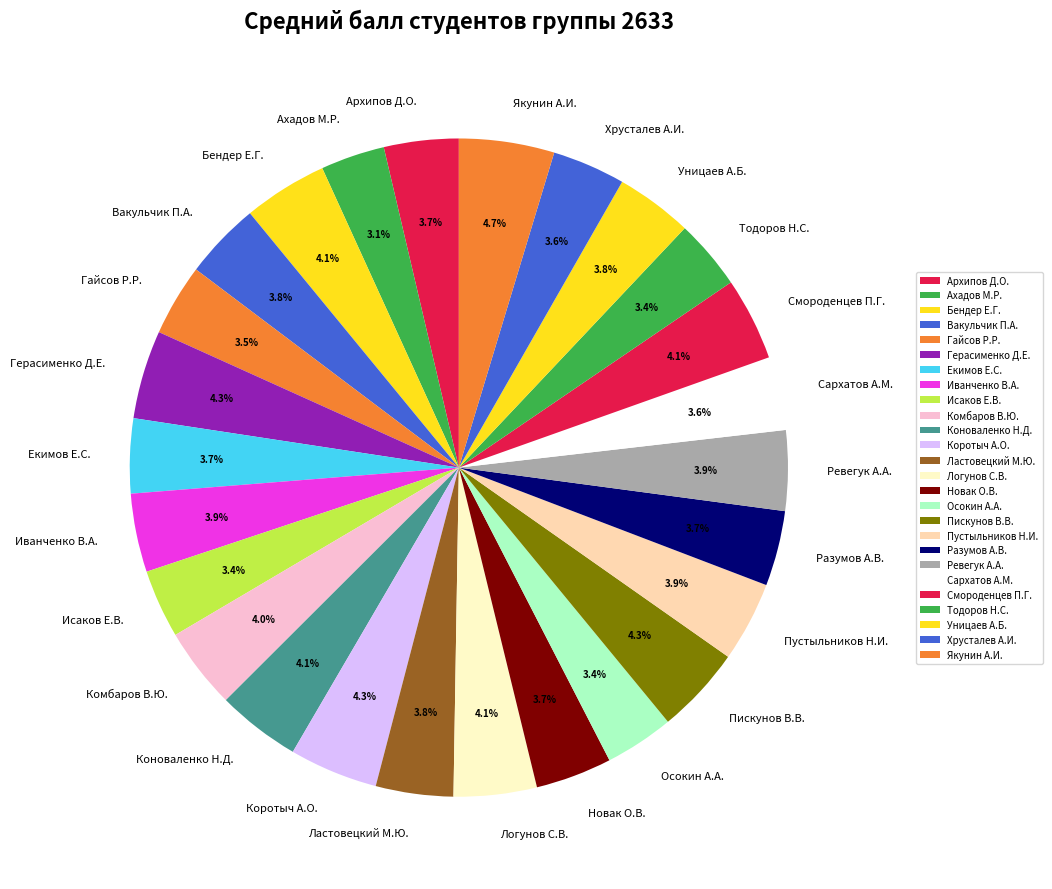

What percentage is NOT represented by Осокин А.А.?

96.6%